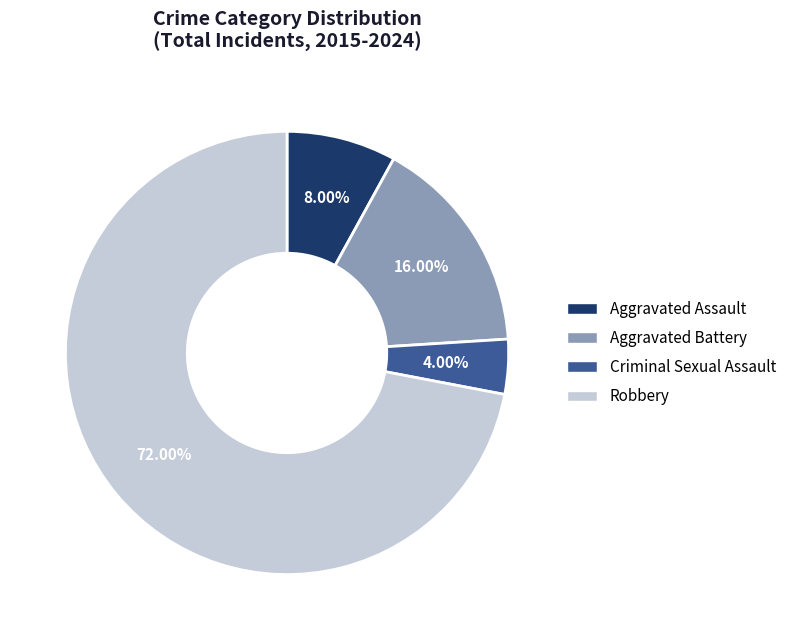

Count the number of slices in the pie.

4